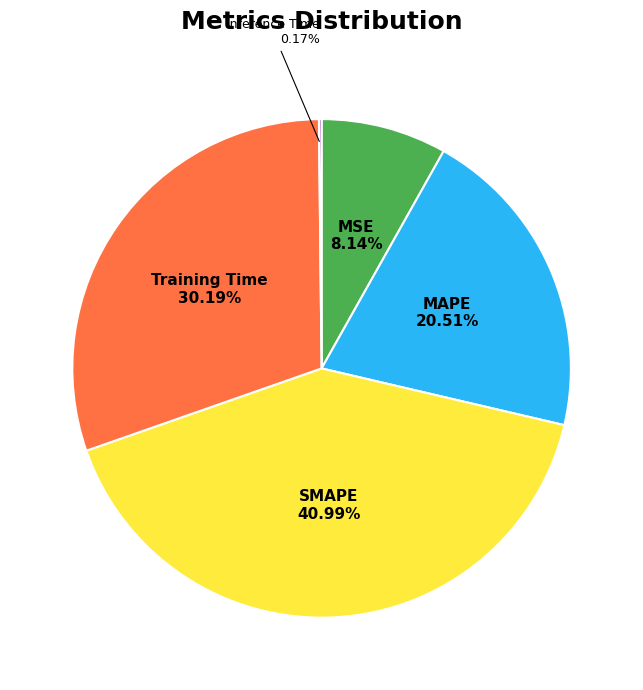

Does any single category account for the majority?

No